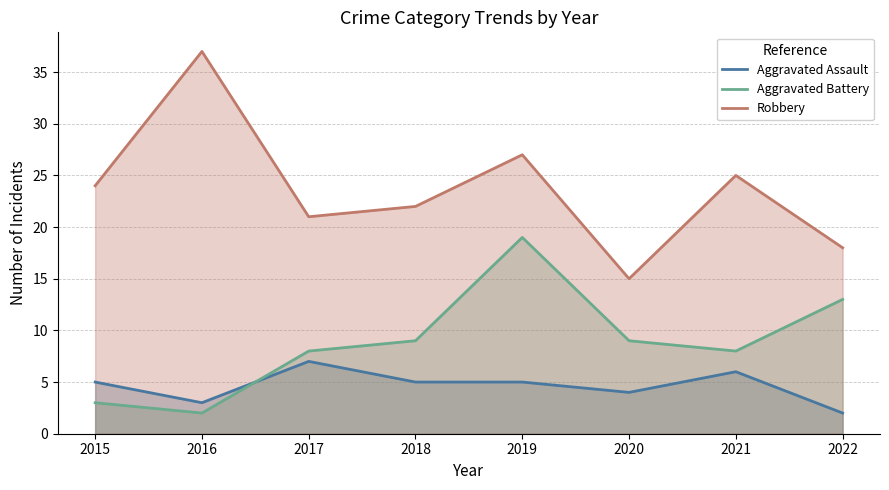

True or false: Robbery and Aggravated Assault cross at least once.

False